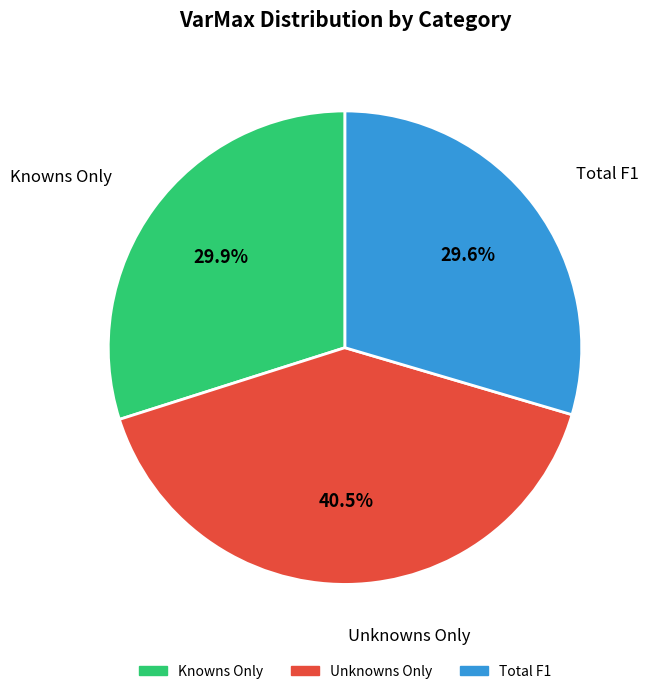

The Total F1 slice represents 17% of the pie. True or false?

False